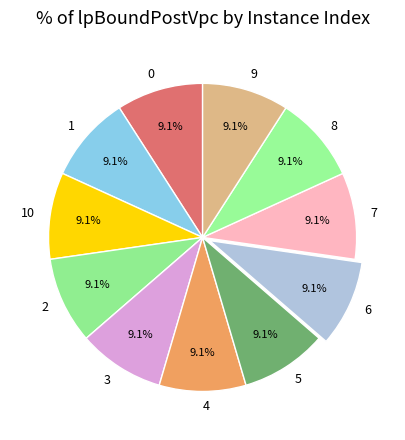

True or false: 8 accounts for 9% of the total.

True